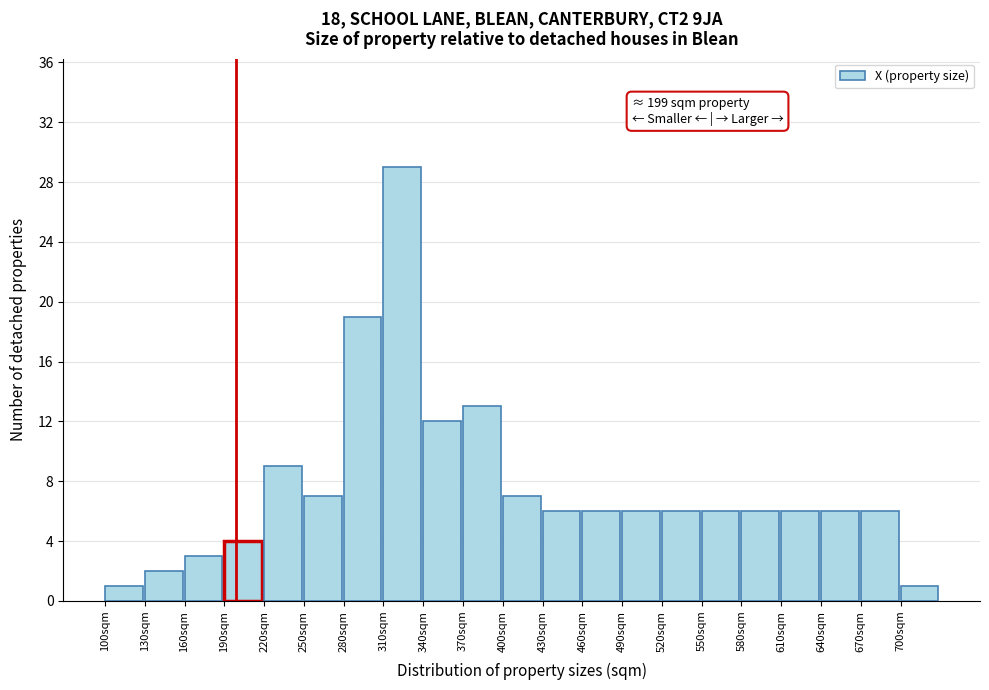

Which range on the x-axis has the tallest bar?

310 to 340